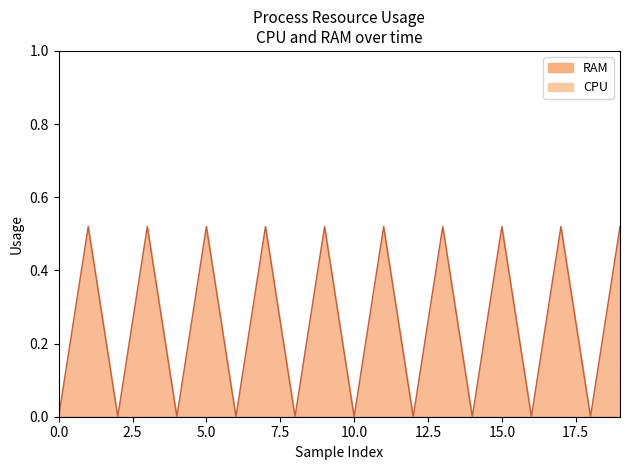

Which series has the largest range (max minus min)?

RAM